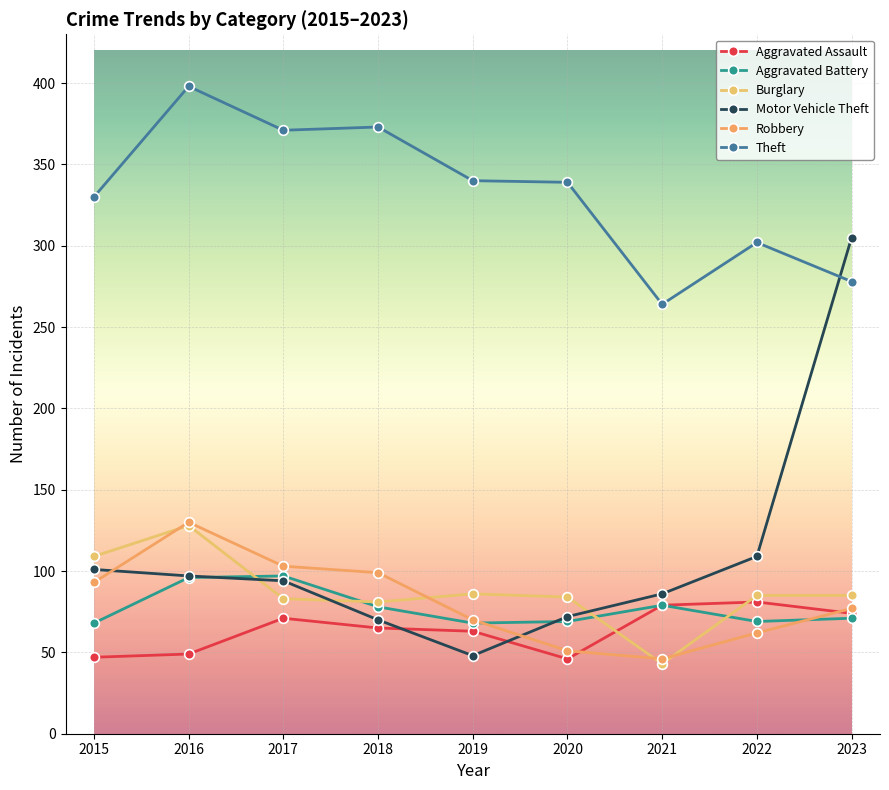

Read the Theft value at 2019, to the nearest 10.

340